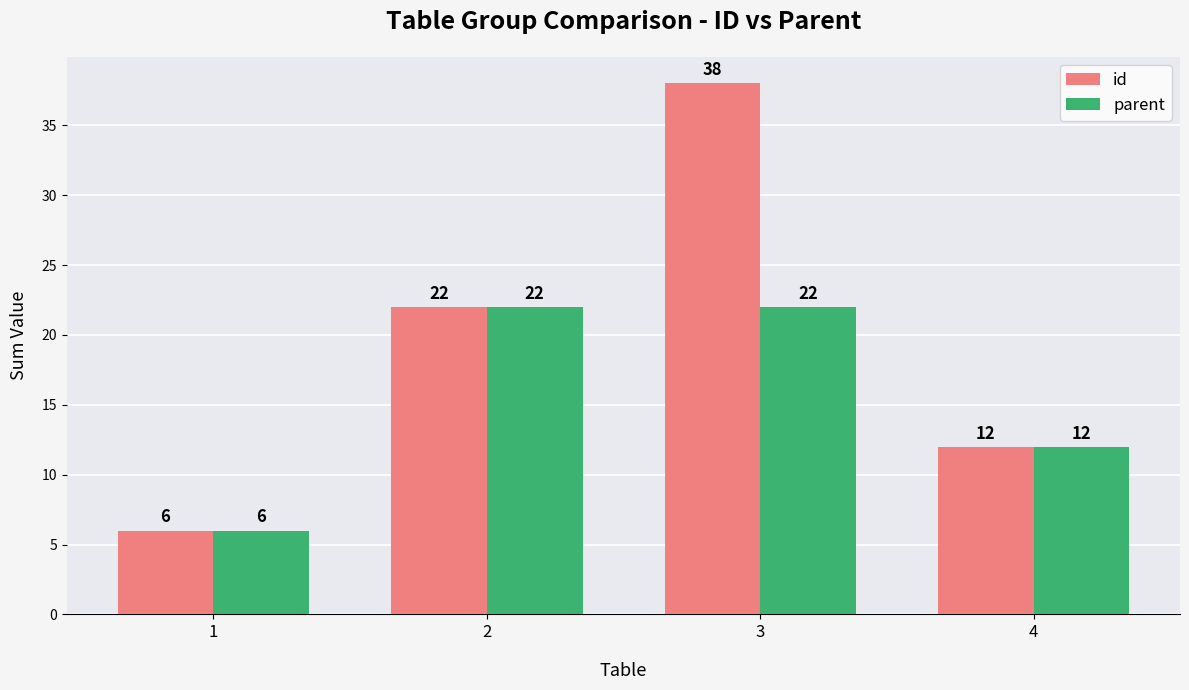

Which series has the largest total across all categories?

id